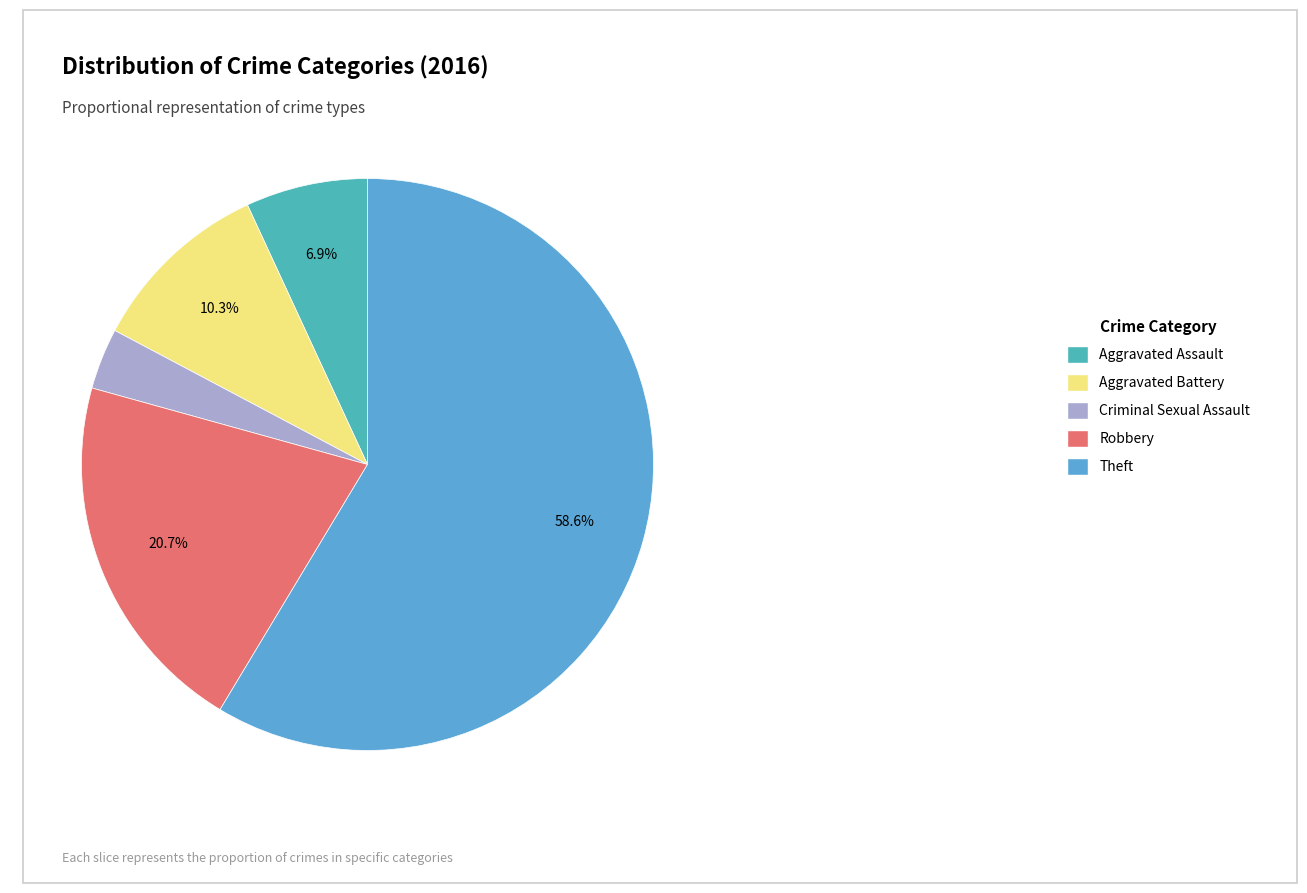

To the nearest percent, what percentage of the pie is Theft?

59%